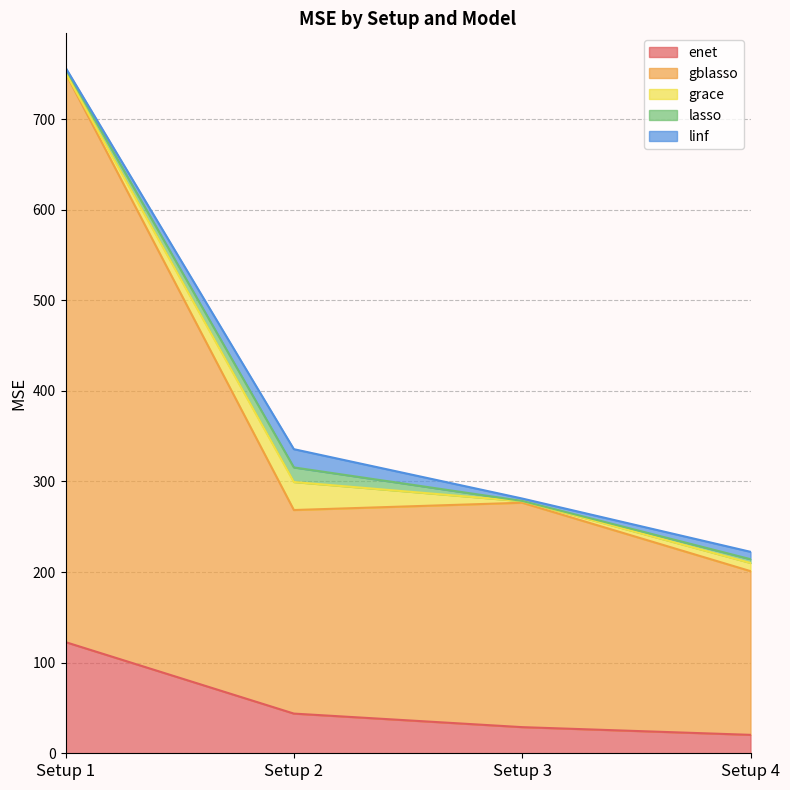

What is the difference between the second highest and minimum values in the enet series?

23.5